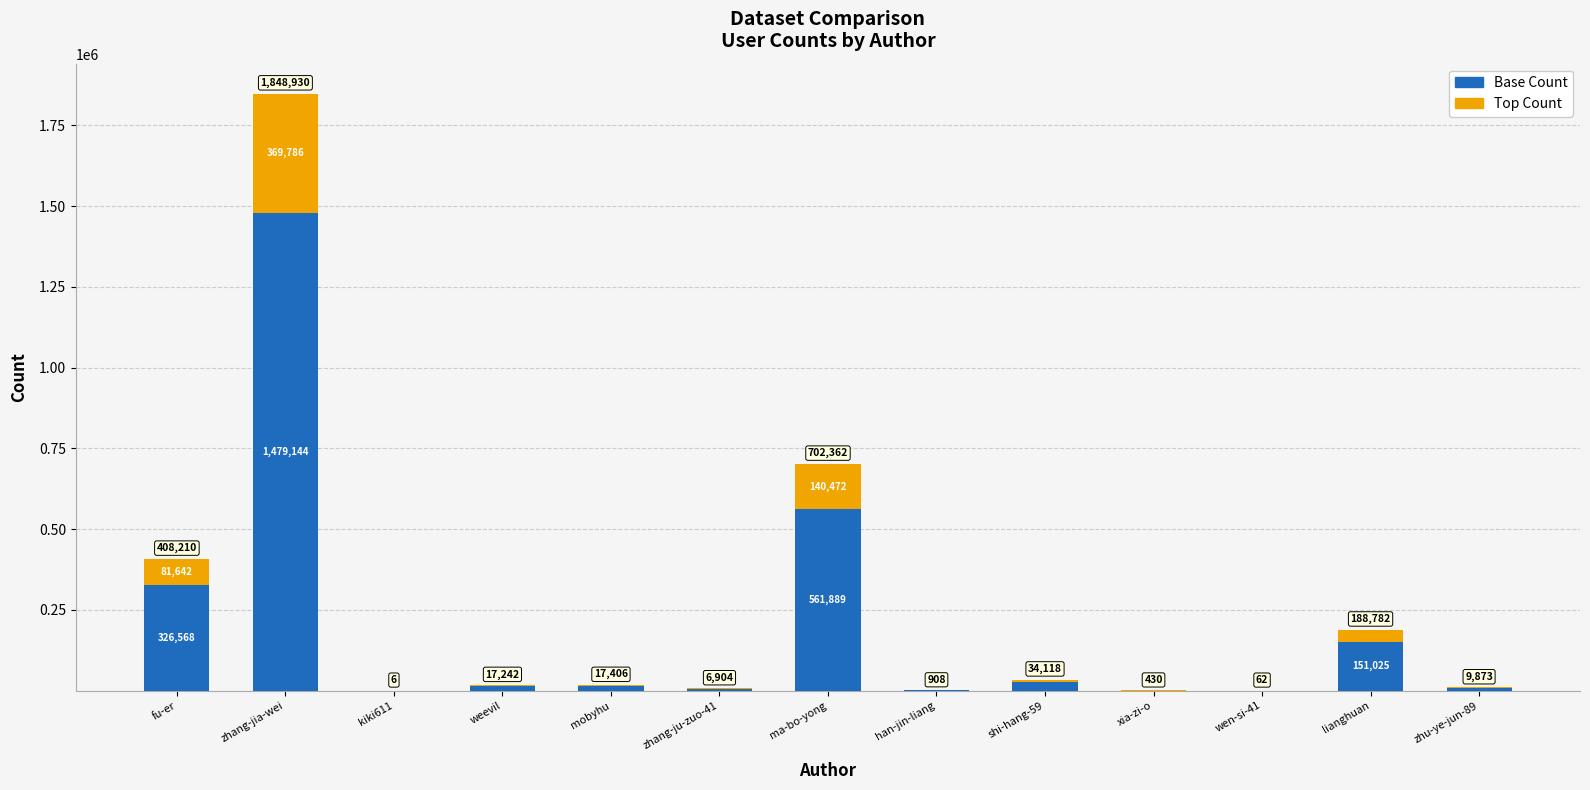

Does the chart contain stacked bars?

Yes